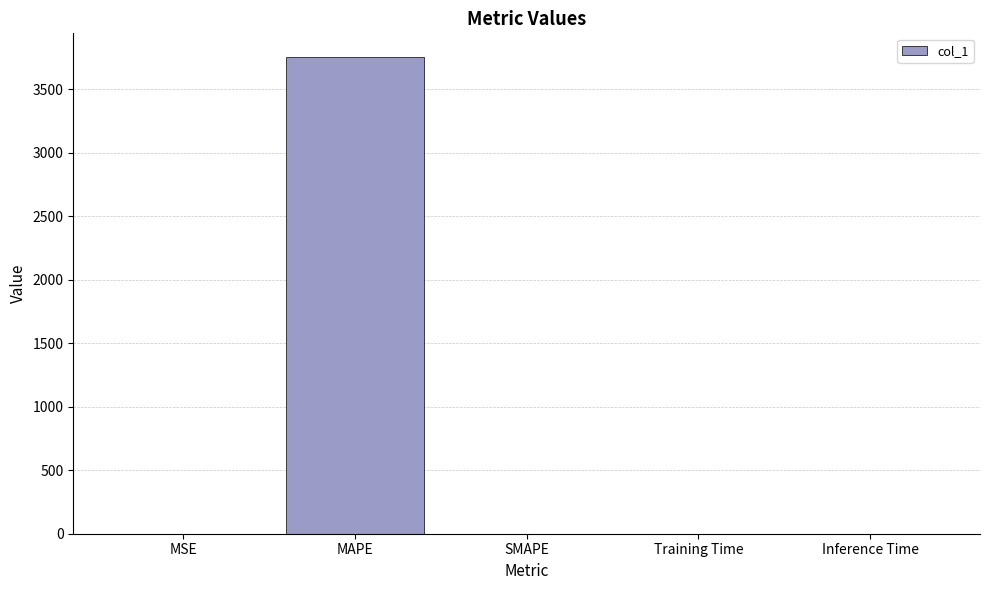

What is the sum of all values?

3754.8